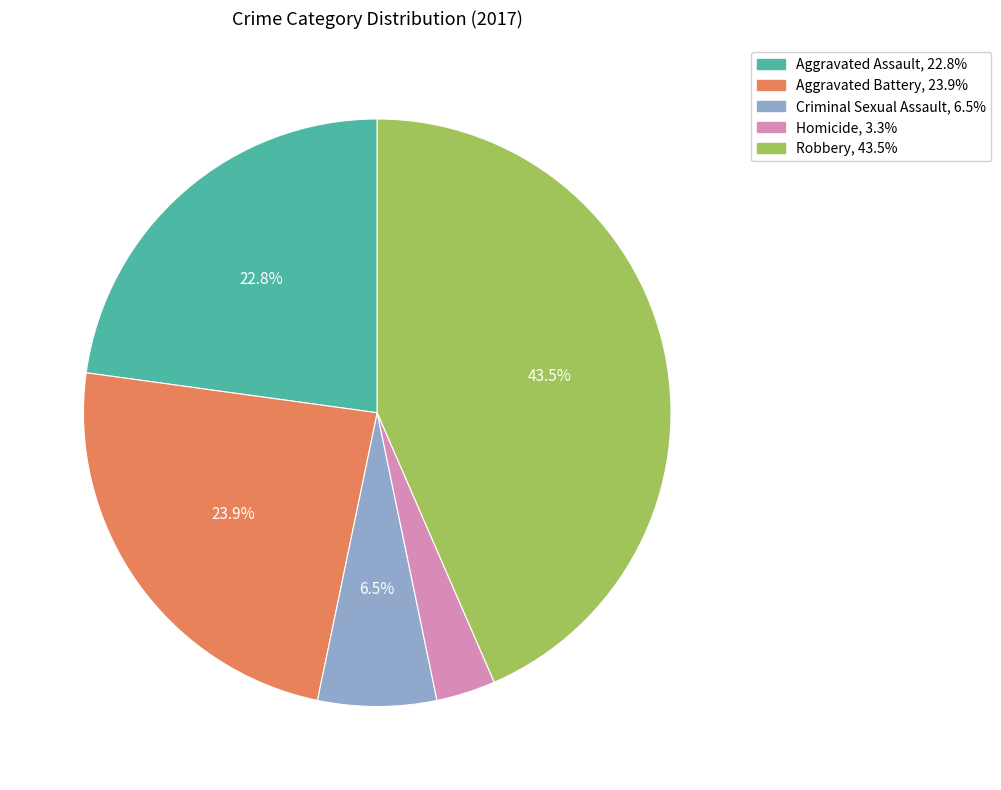

To the nearest percent, what is the combined percentage of Aggravated Assault and Criminal Sexual Assault?

29%